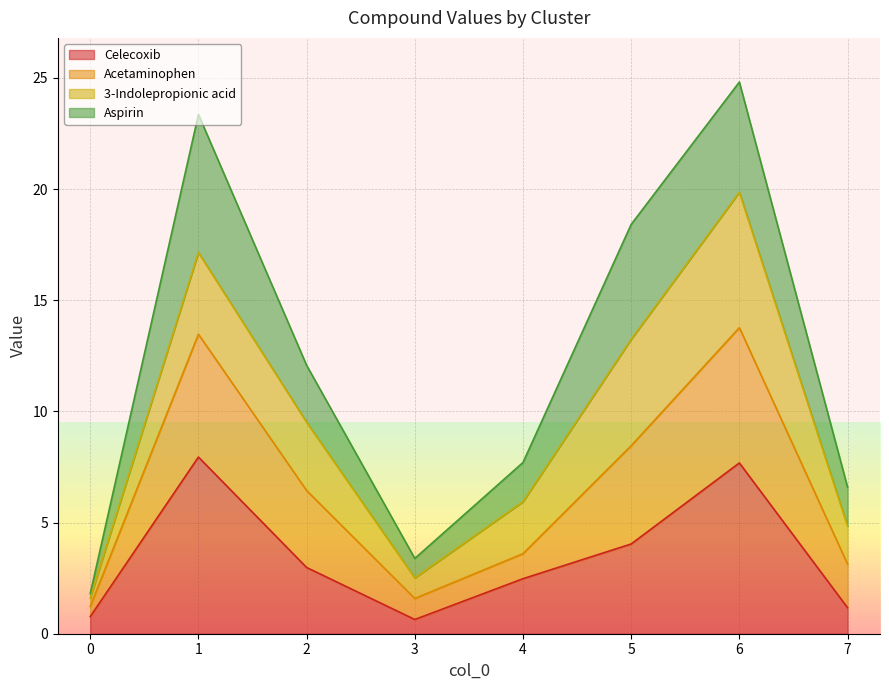

What is the maximum value shown in the chart?

24.8